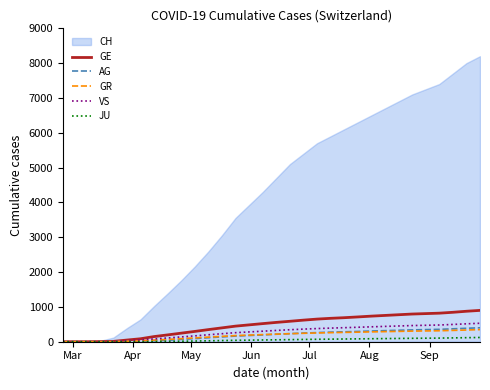

True or false: GR and VS intersect in this chart.

False